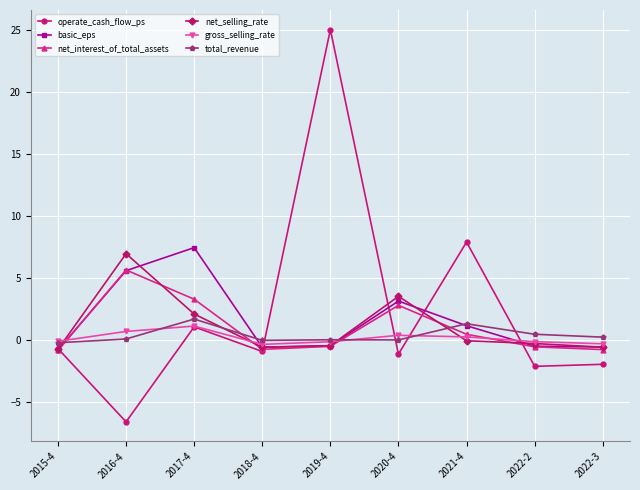

Which series has the largest total across all categories?

operate_cash_flow_ps